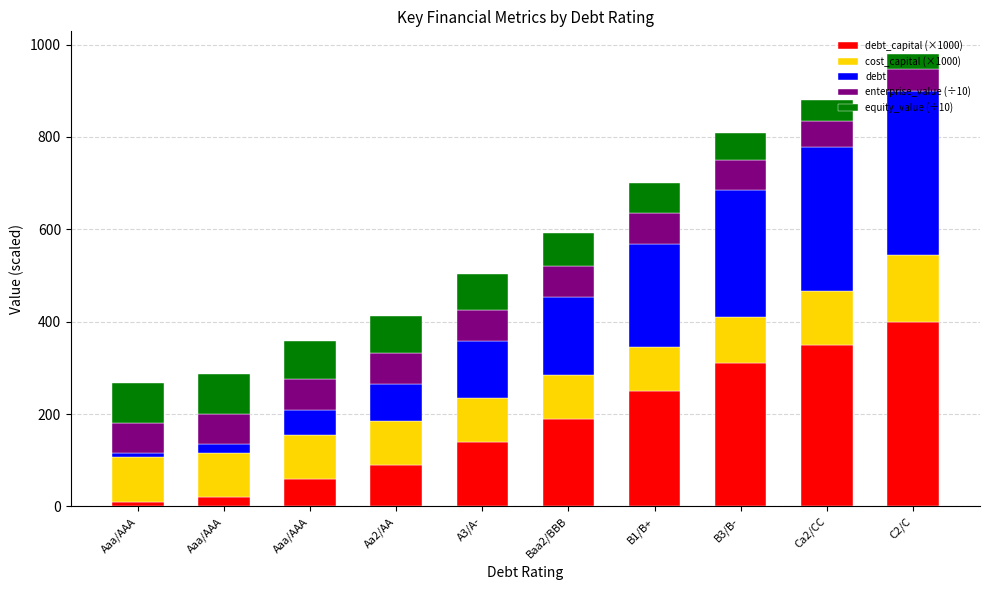

What are all the series names shown in the legend?

debt_capital (×1000), cost_capital (×1000), debt, enterprise_value (÷10), equity_value (÷10)